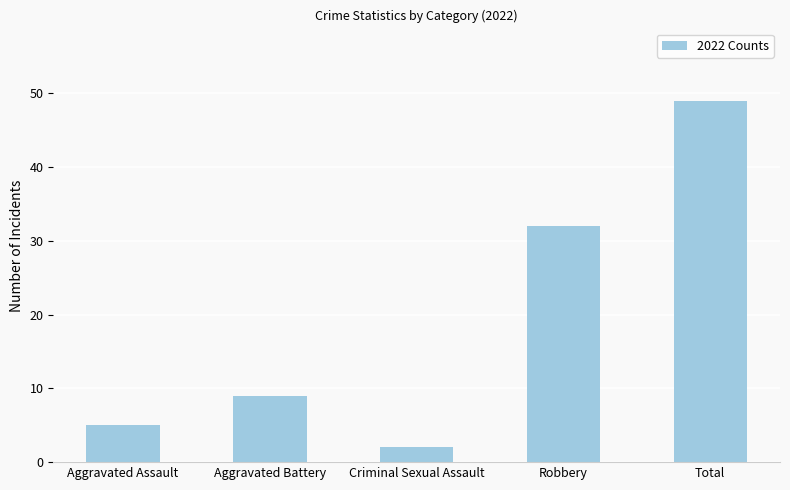

Reading right to left, list all the values displayed in this chart.

49	32	2	9	5